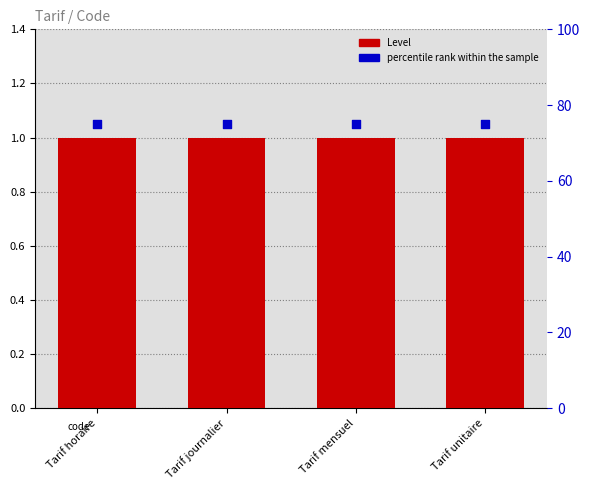

What is the total value across all series at Tarif unitaire?

76